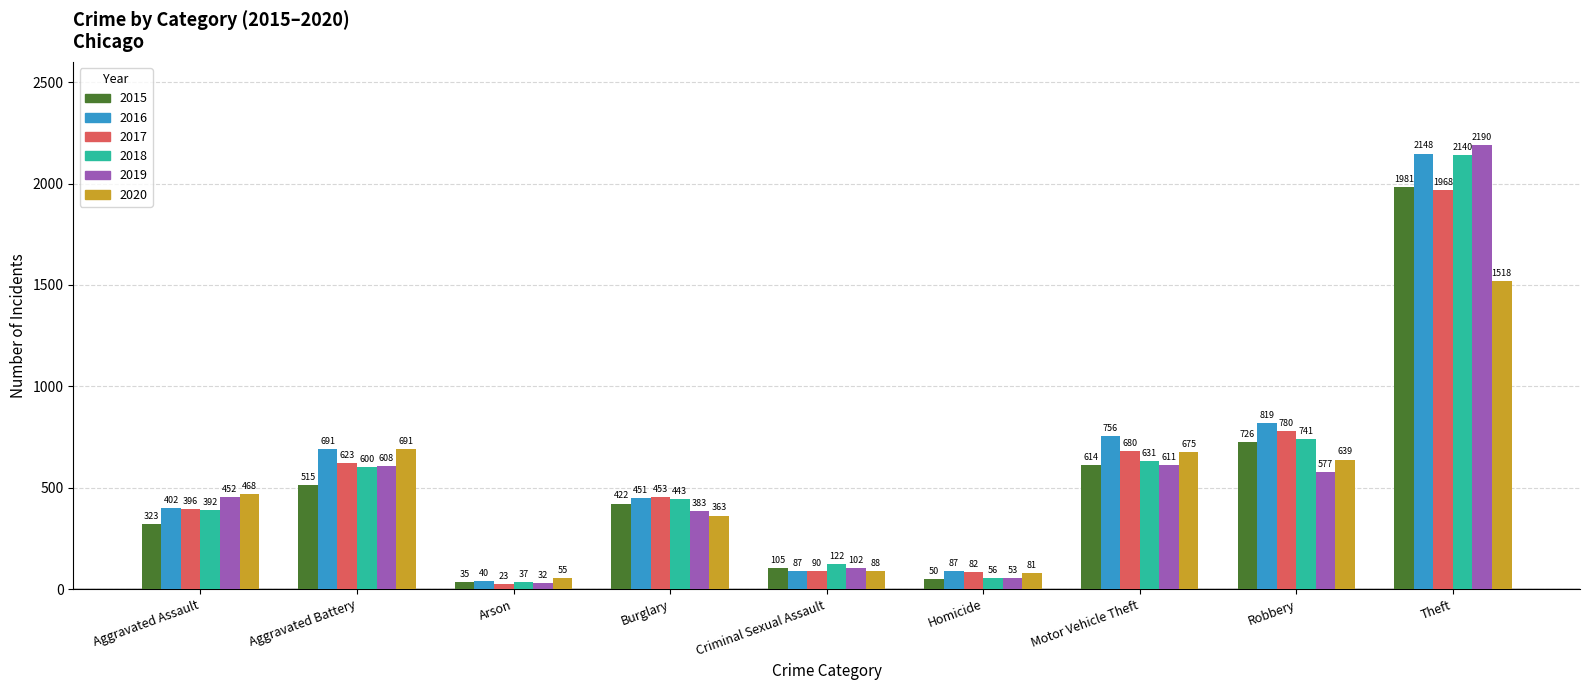

List the labels in order of 2018 value, largest first.

Theft, Robbery, Motor Vehicle Theft, Aggravated Battery, Burglary, Aggravated Assault, Criminal Sexual Assault, Homicide, Arson